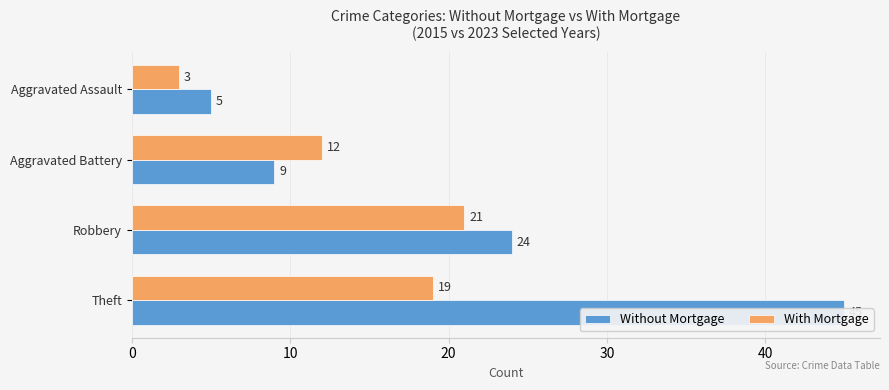

What is the average value of the With Mortgage series?

14